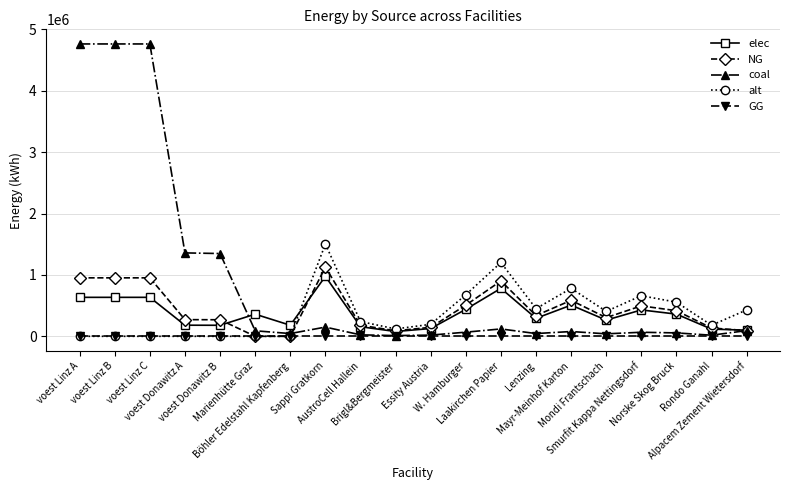

Is the value of GG at voest Linz C greater than the value of coal at voest Linz B?

No